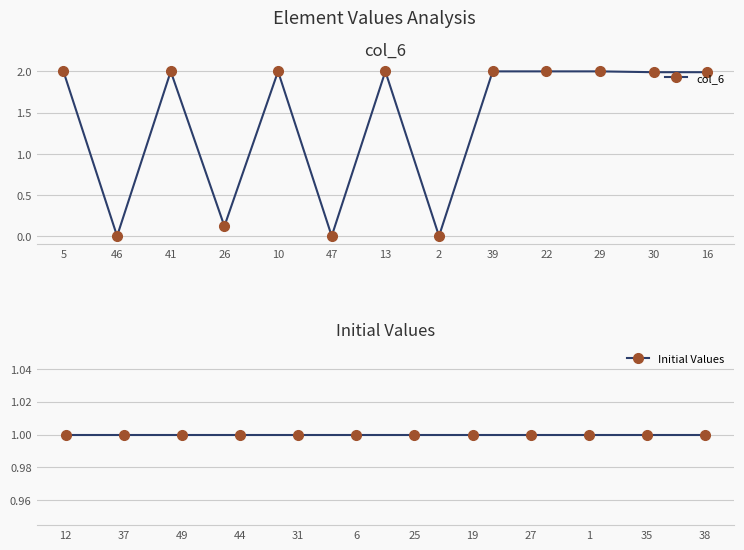

Between 10 and 29, which series saw the biggest shift?

col_6